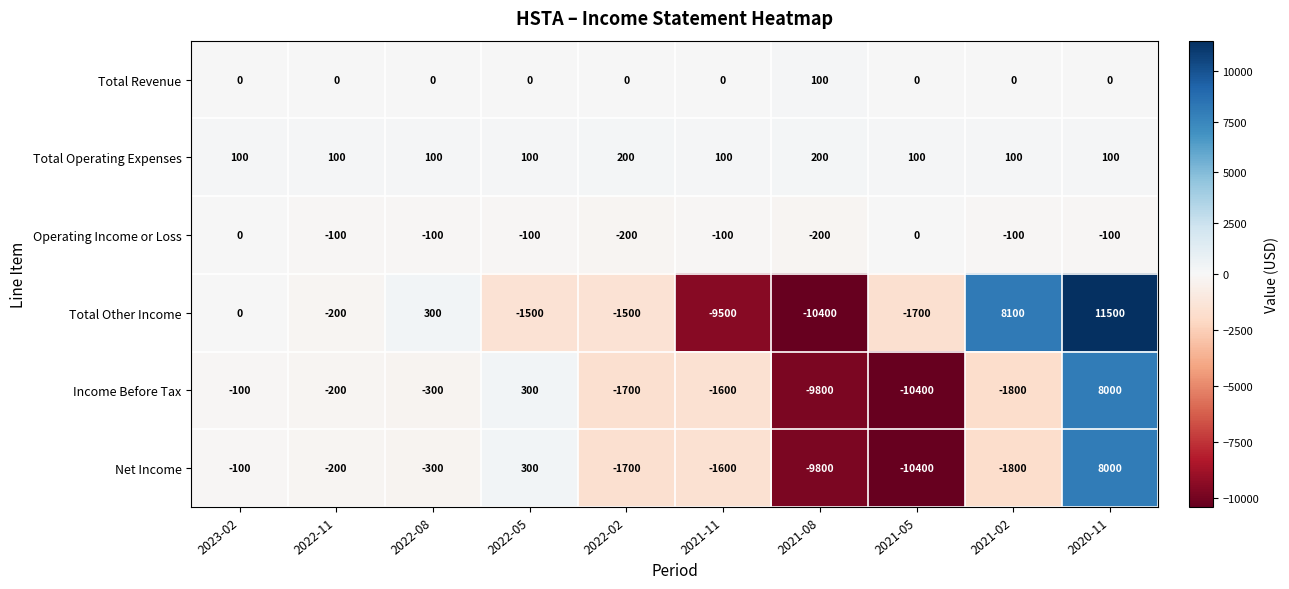

How many categories are shown in the chart?

10